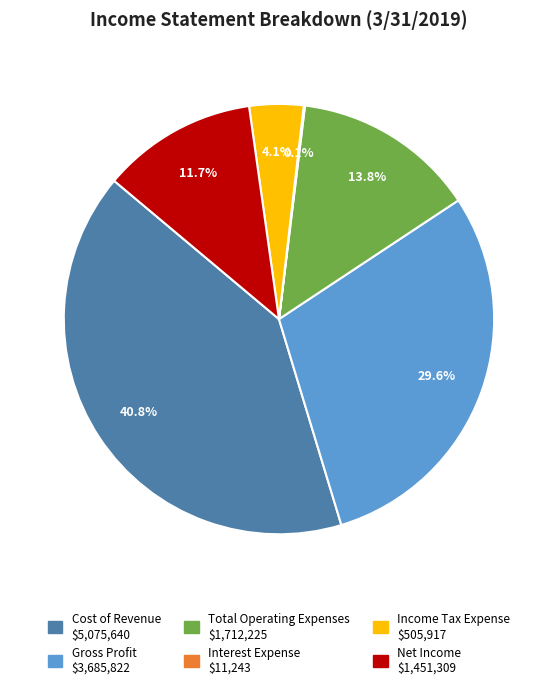

To the nearest percent, what percentage of the pie is Total Operating Expenses?

14%